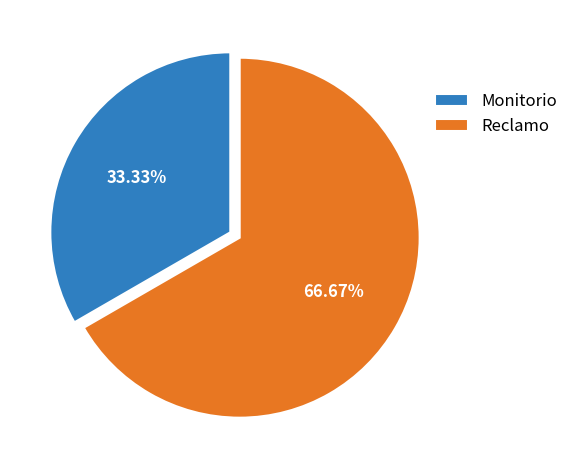

What percentage is the Monitorio slice, to the nearest percent?

33%